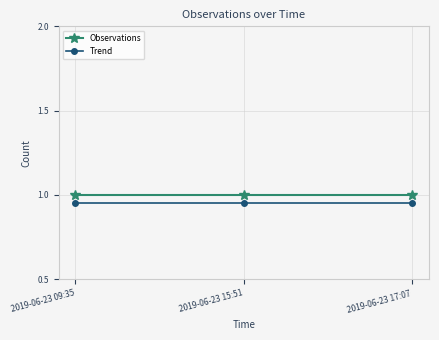

What position from the left is 2019-06-23 09:35?

1